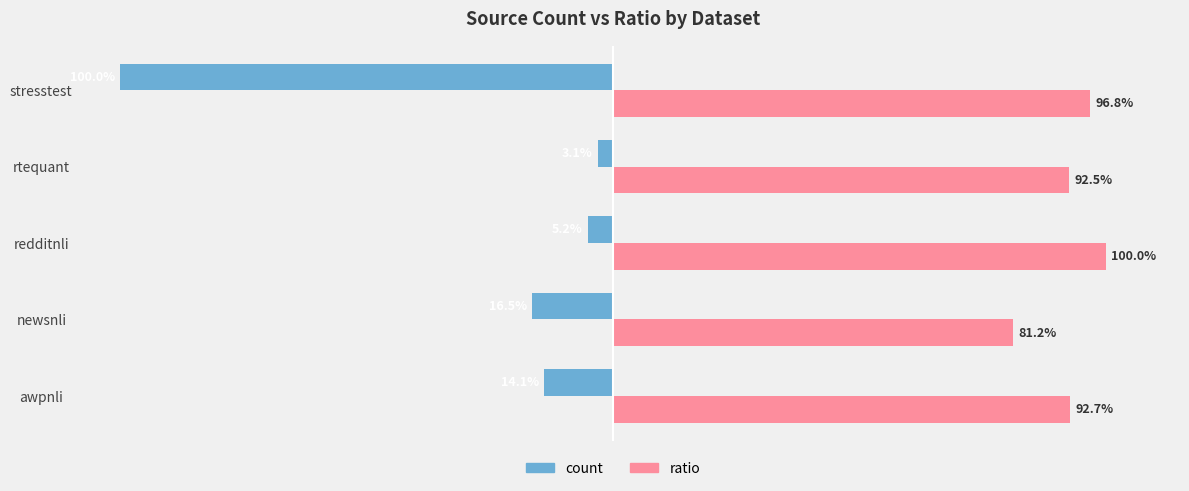

Between awpnli and stresstest, which series saw the biggest shift?

count